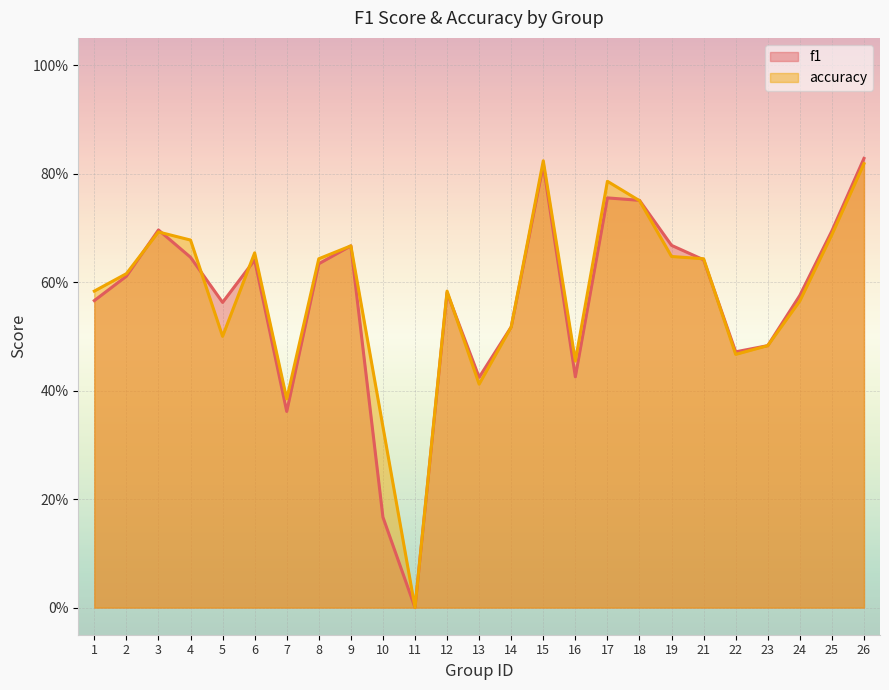

After their last crossing, which series has the higher values: f1 or accuracy?

f1